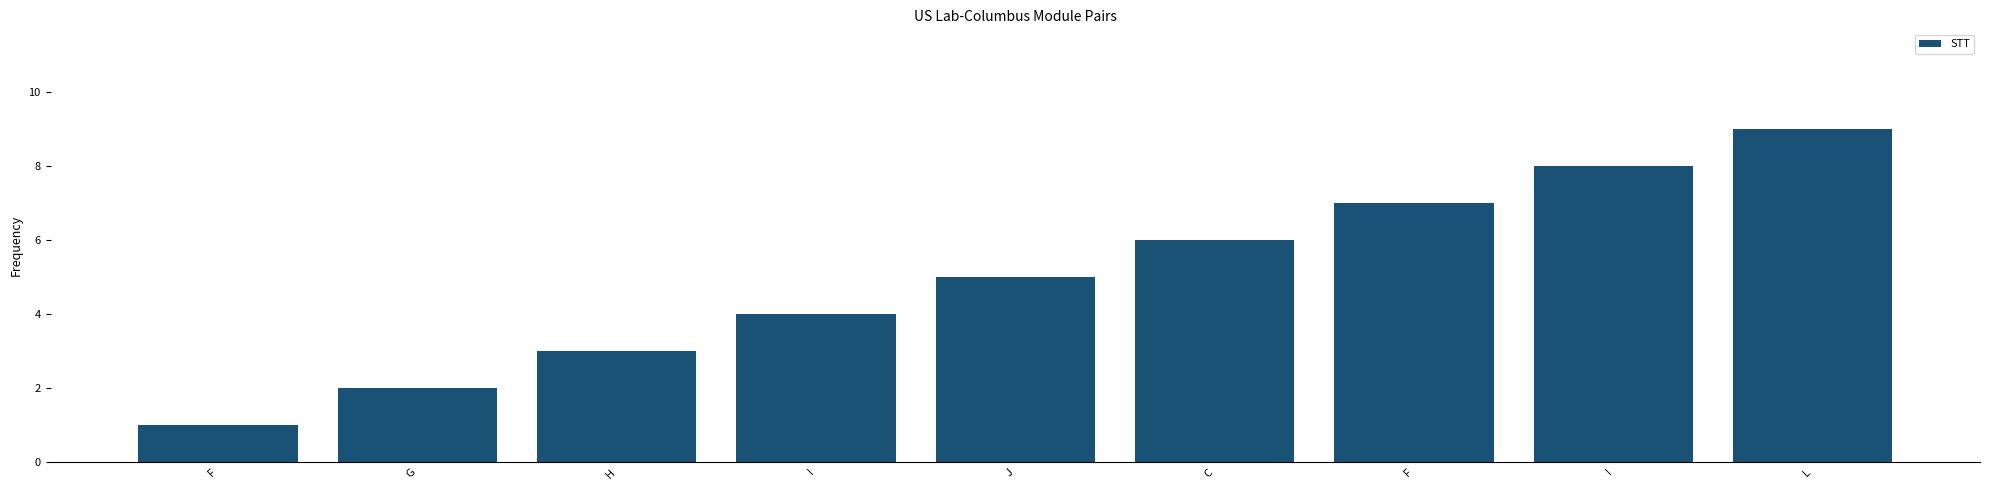

Between I and F, which is larger?

I